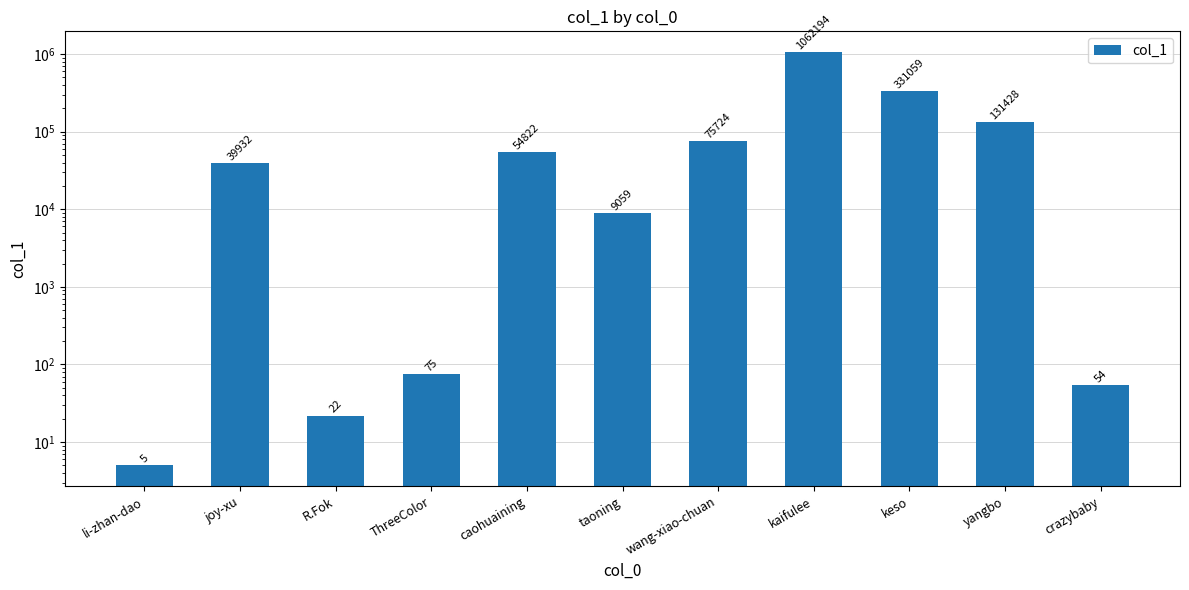

List the labels in order of value, largest first.

kaifulee, keso, yangbo, wang-xiao-chuan, caohuaining, joy-xu, taoning, ThreeColor, crazybaby, R.Fok, li-zhan-dao